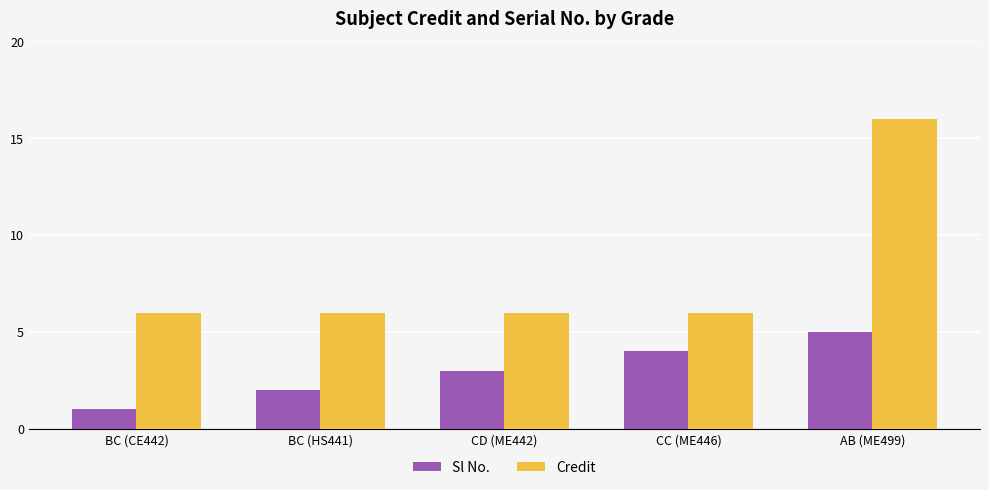

What is the value of the Credit bar at the 2nd from the left?

6